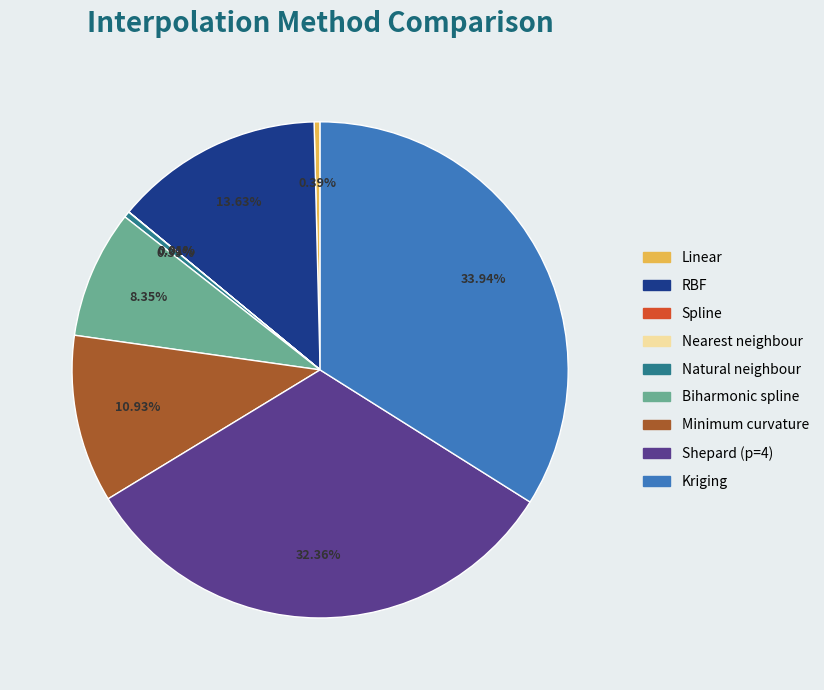

What is the largest slice in the pie chart?

Kriging